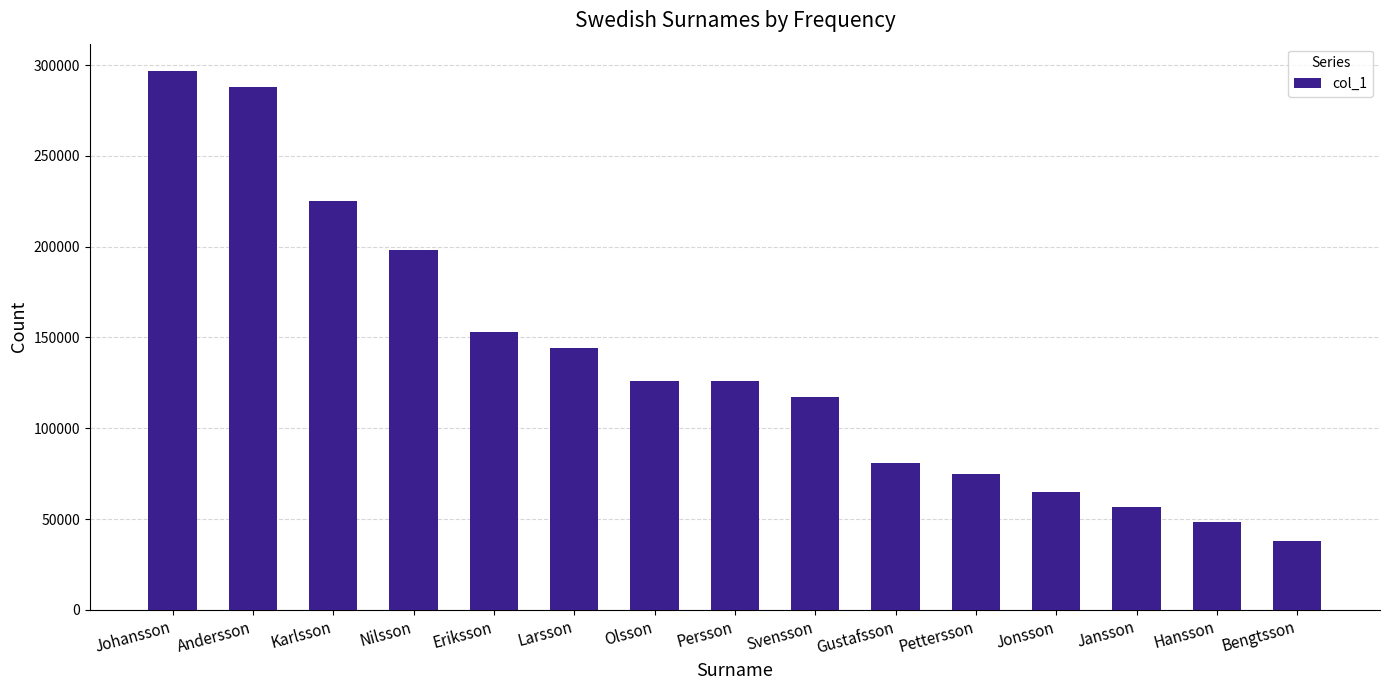

What is the difference between the second highest and second lowest values?

239400